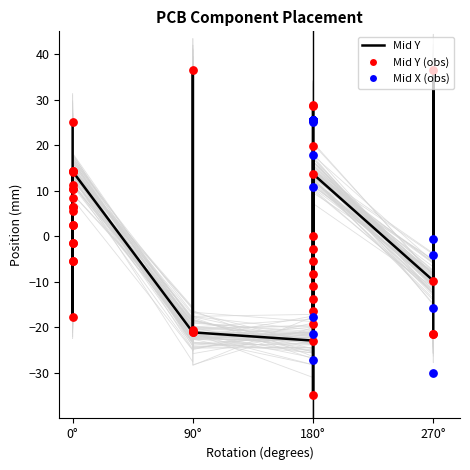

Which series has the largest total across all categories?

Mid X